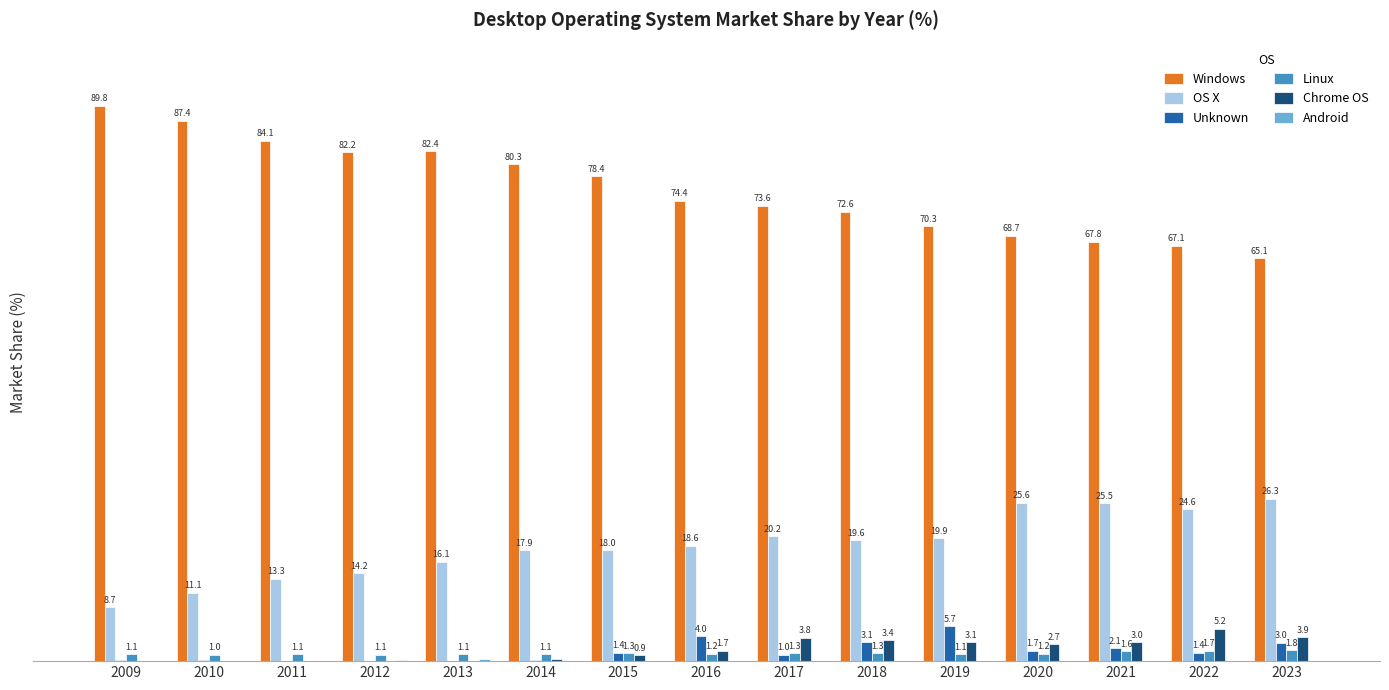

Which series has the widest spread of values?

Windows